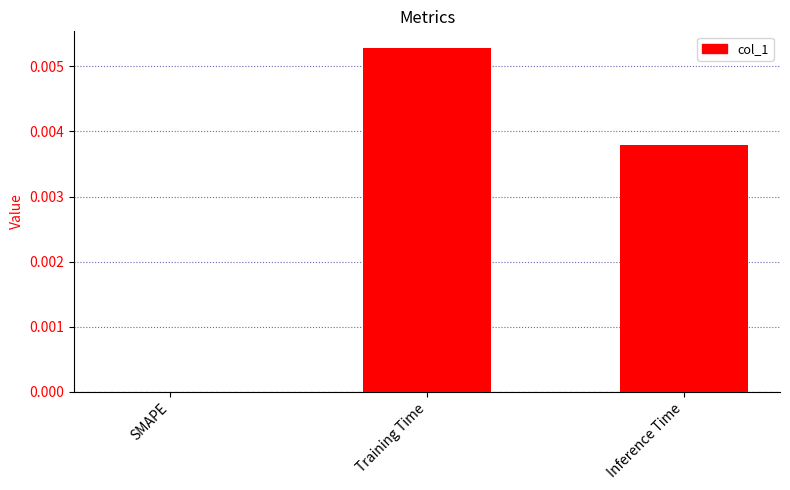

The chart shows a value of 0.0 at Training Time. True or false?

True